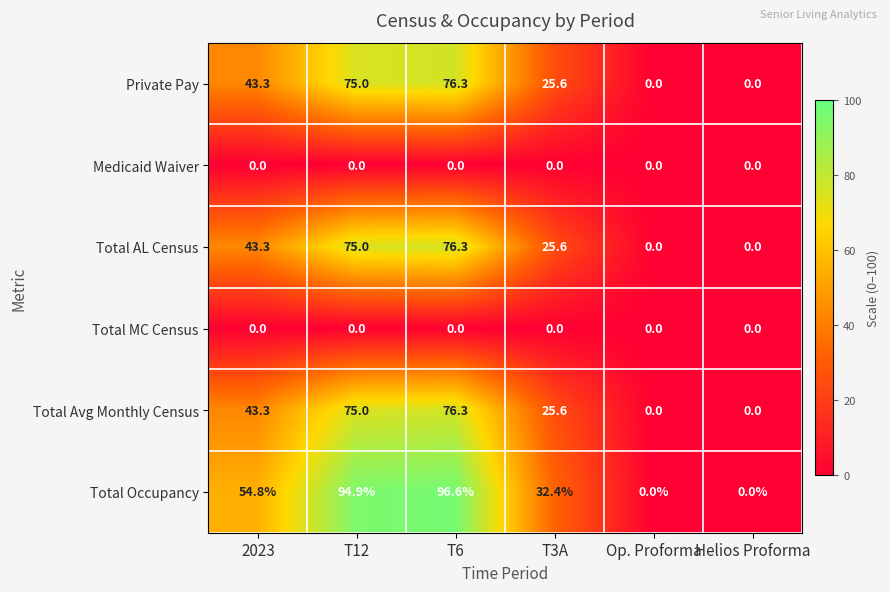

At which label does Total AL Census first exceed 43?

2023